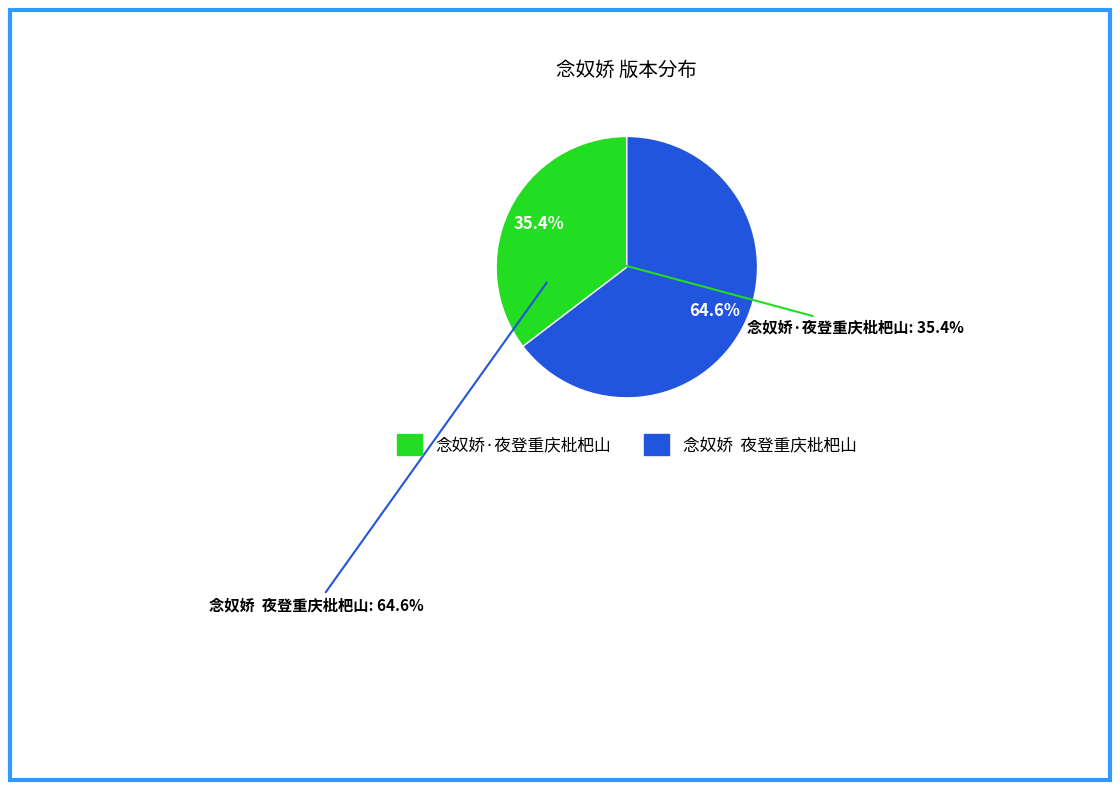

What is the ratio of the value at 念奴娇  夜登重庆枇杷山 to the value at 念奴娇·夜登重庆枇杷山?

1.8